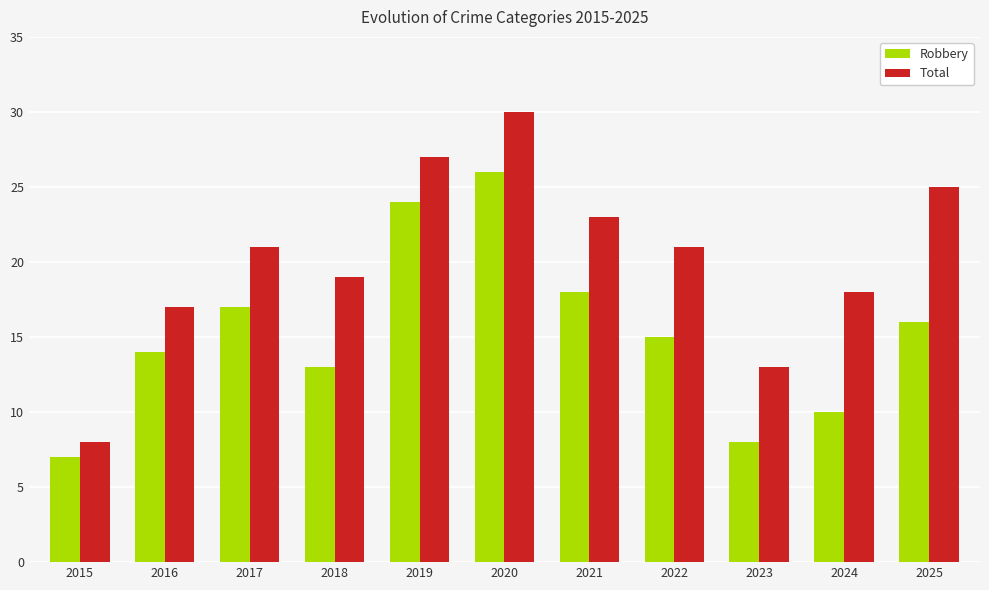

Which series has the largest total across all categories?

Total